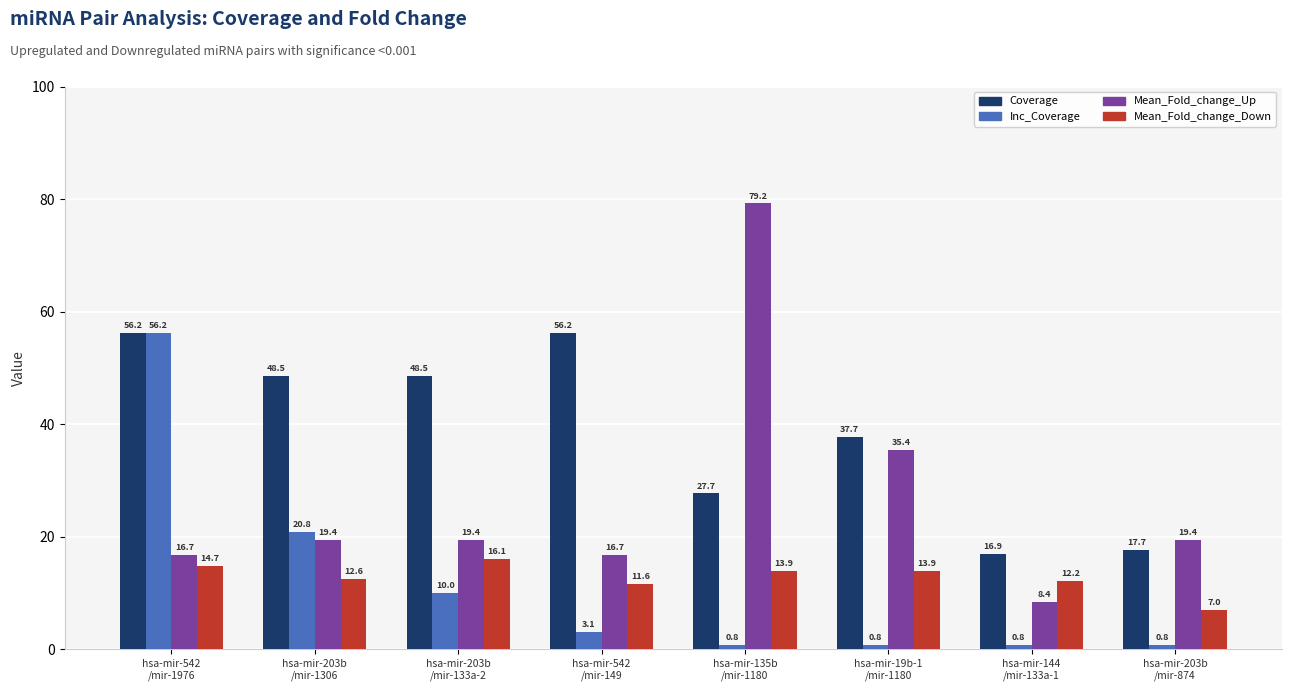

Which series has the widest spread of values?

Mean_Fold_change_Up